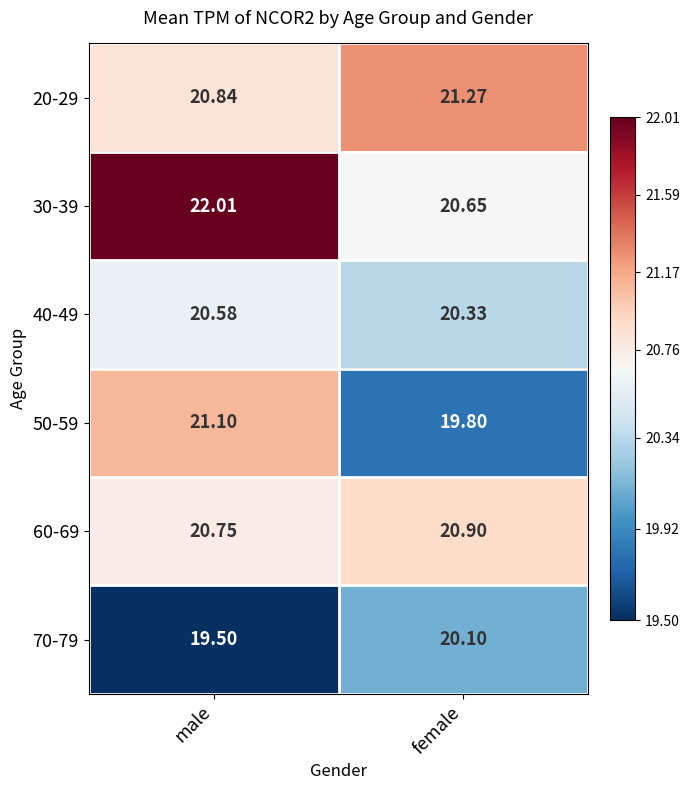

At which category does the chart reach its minimum across all series?

male